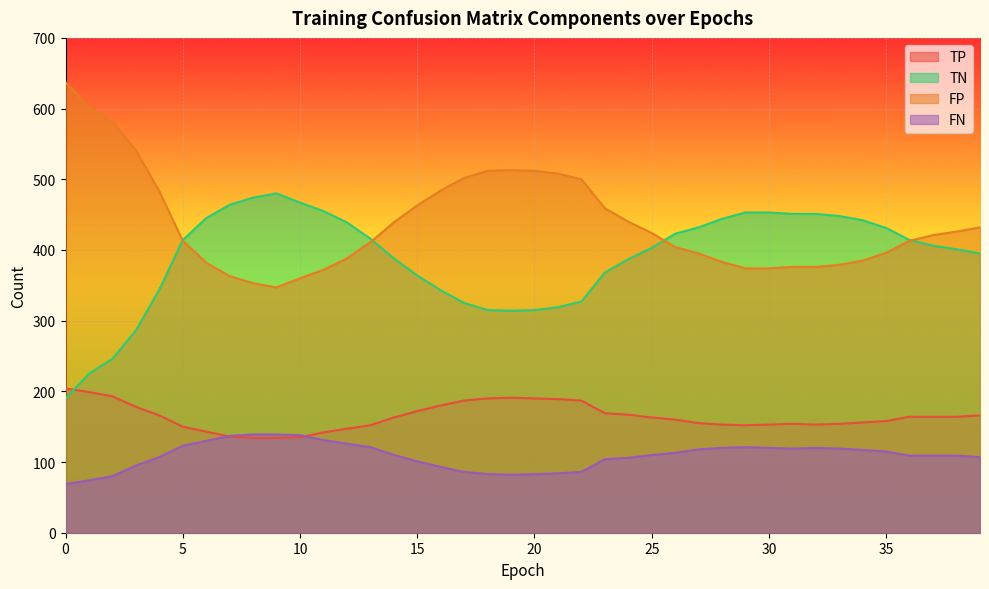

What is the smallest value displayed?

69